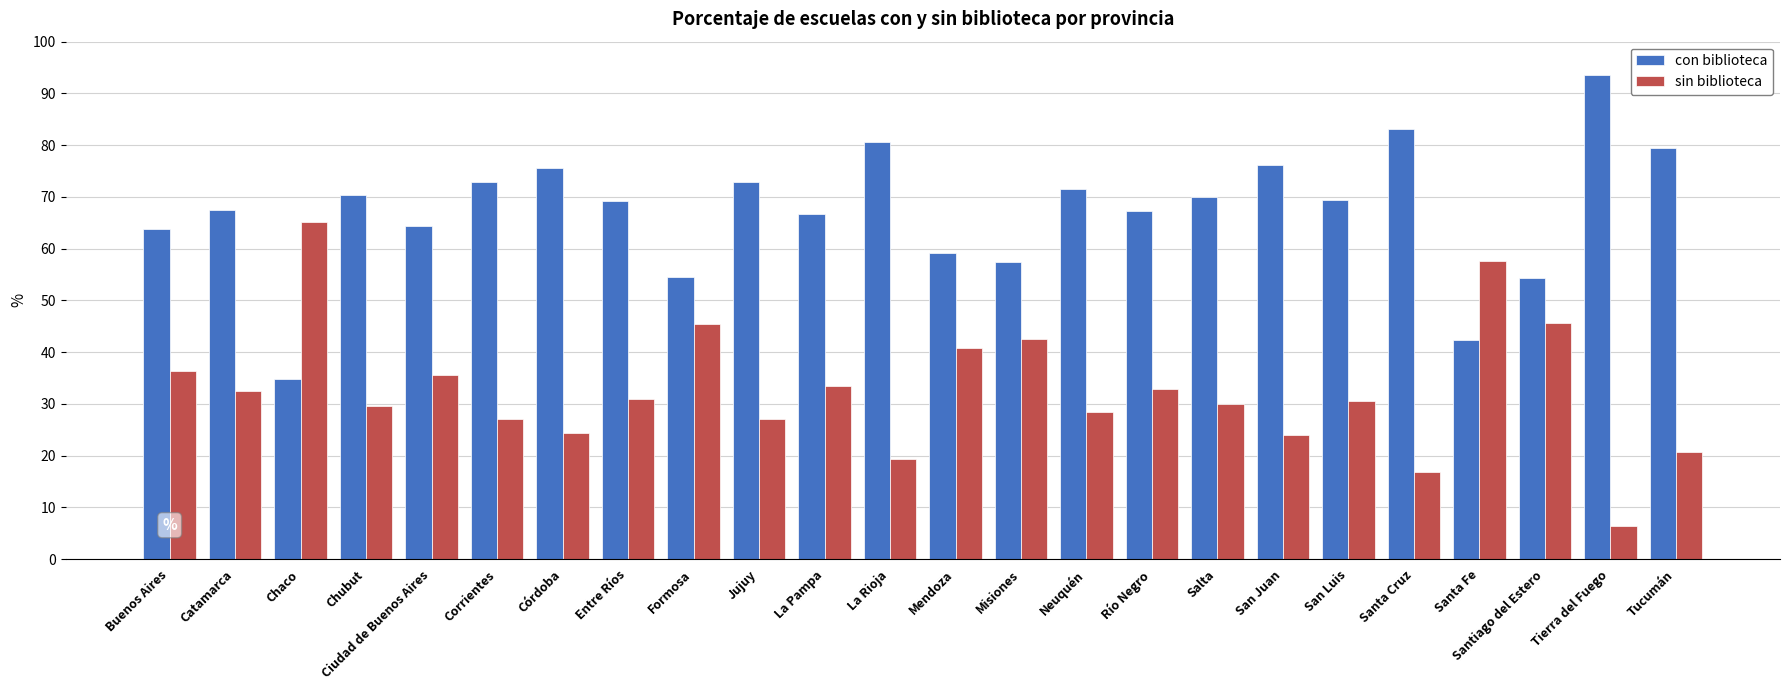

What is the sum of the sin biblioteca values at Río Negro and Ciudad de Buenos Aires?

68.4